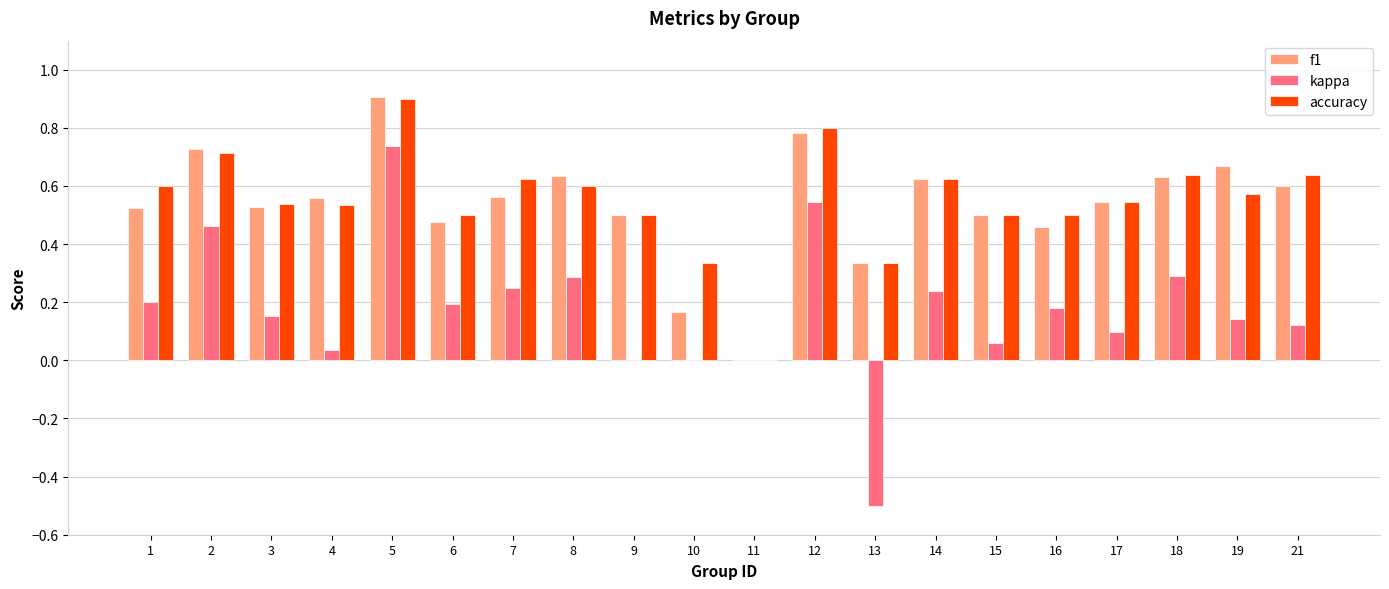

The f1 series shows 0.7 at 2. True or false?

True